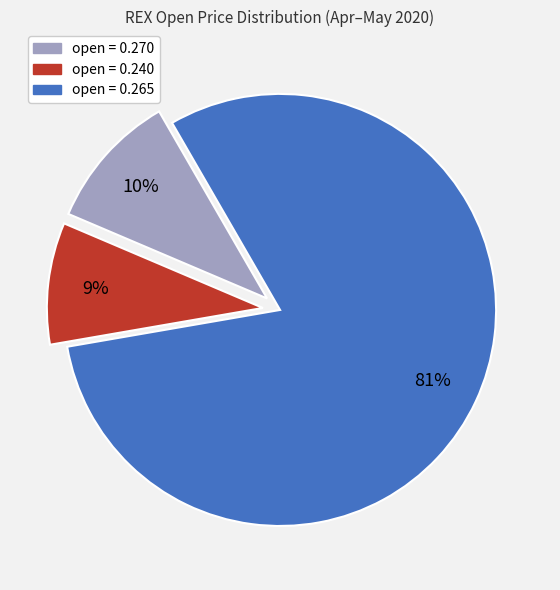

Is there any slice that represents more than half of the pie?

Yes